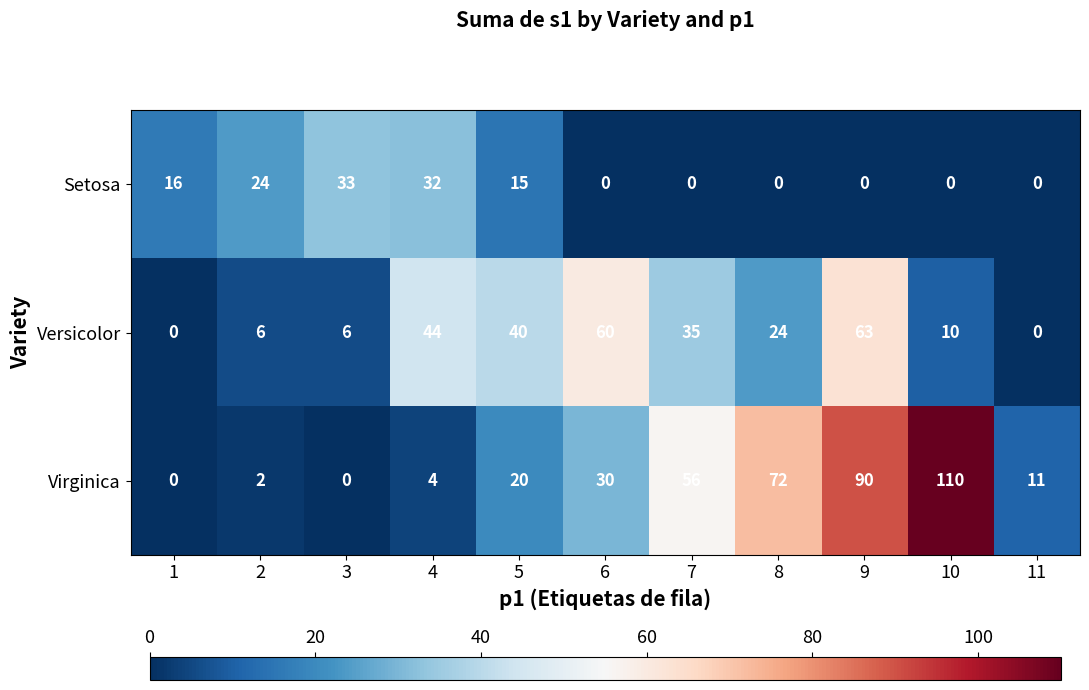

What is the sum of the Versicolor values at 3 and 6?

66